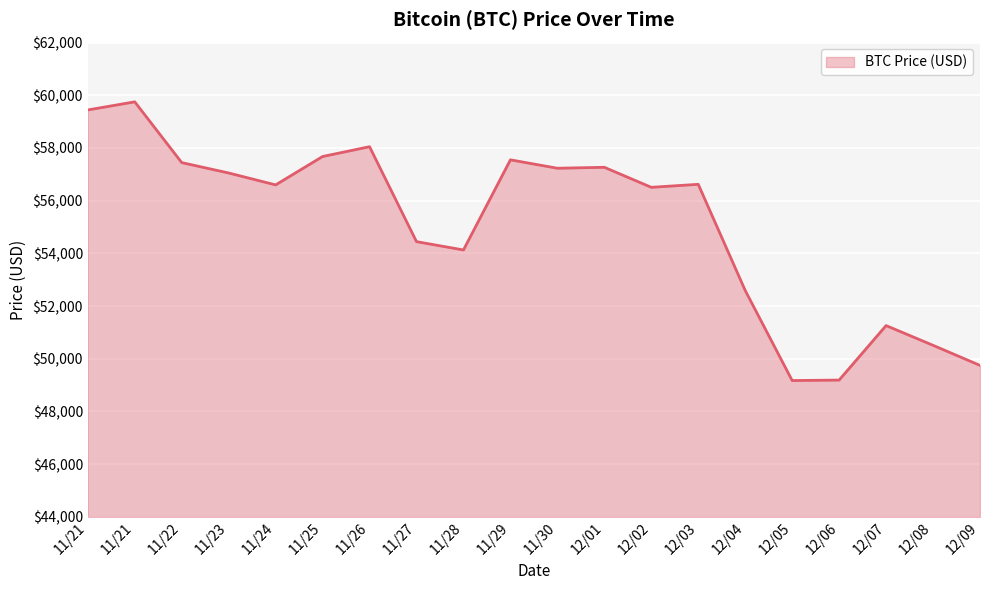

Rank the categories by value from highest to lowest.

11/21, 11/21, 11/26, 11/25, 11/29, 11/22, 12/01, 11/30, 11/23, 12/03, 11/24, 12/02, 11/27, 11/28, 12/04, 12/07, 12/08, 12/09, 12/06, 12/05